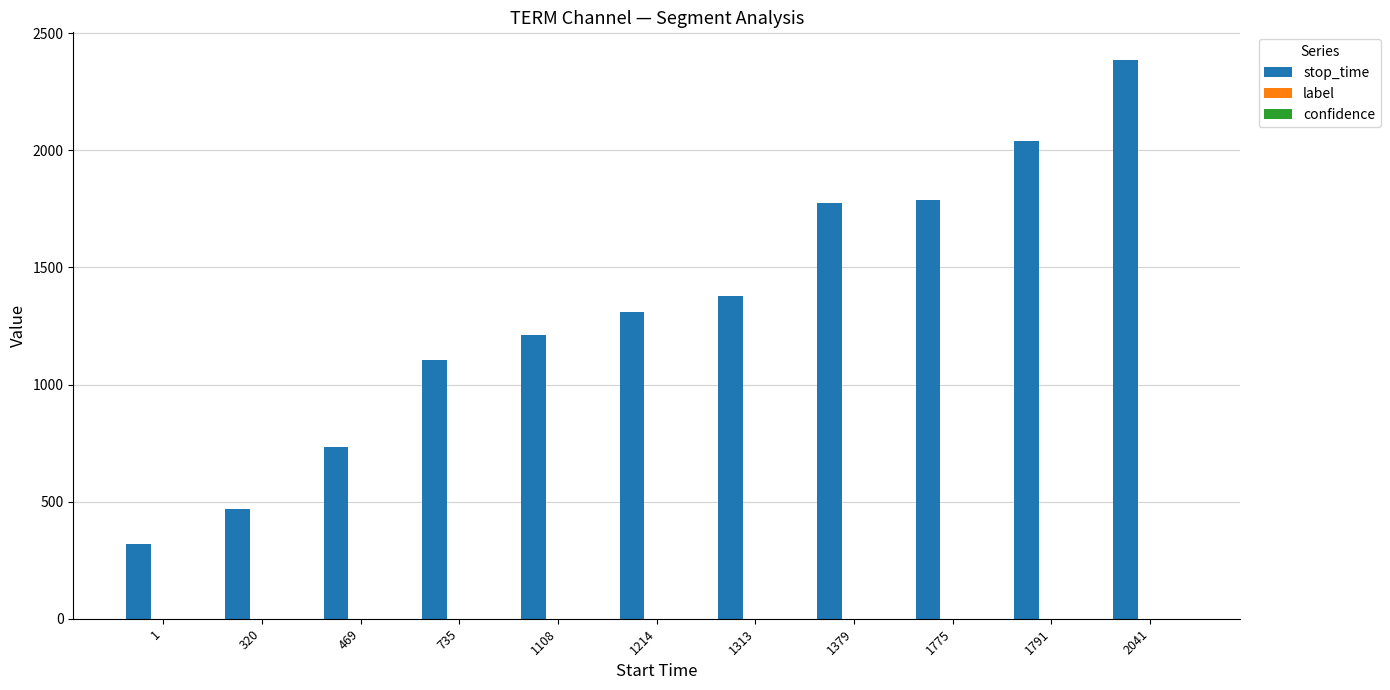

What is the difference between the stop_time values at 1108 and 1313?

165.0